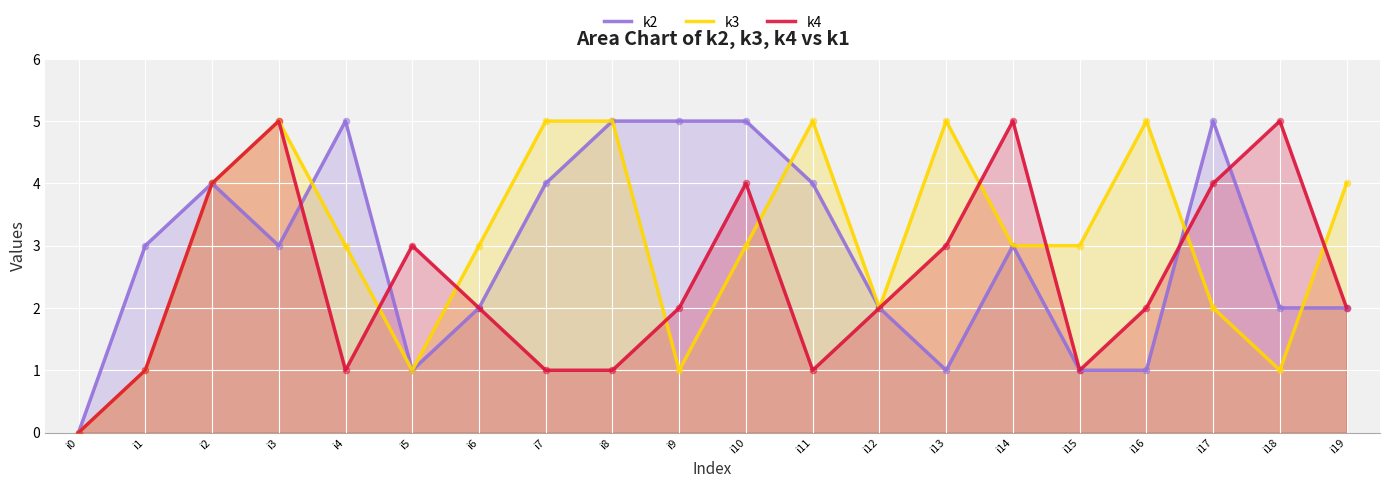

What are all the series names shown in the legend?

k2, k3, k4